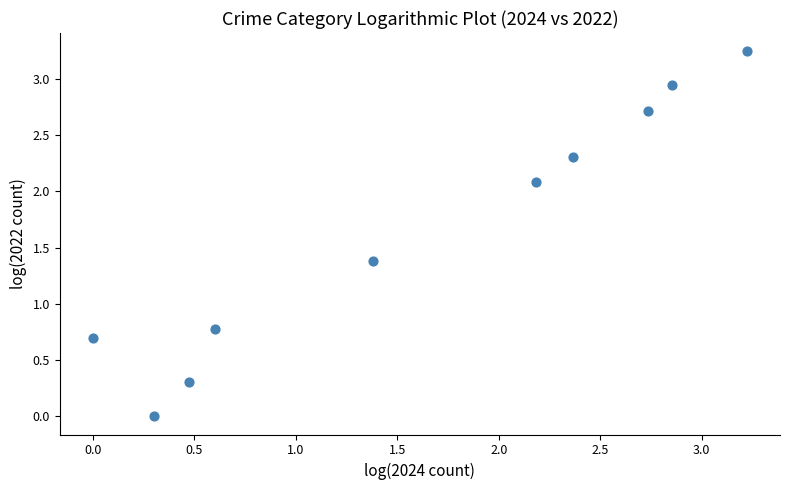

What is the average X value?

1.6